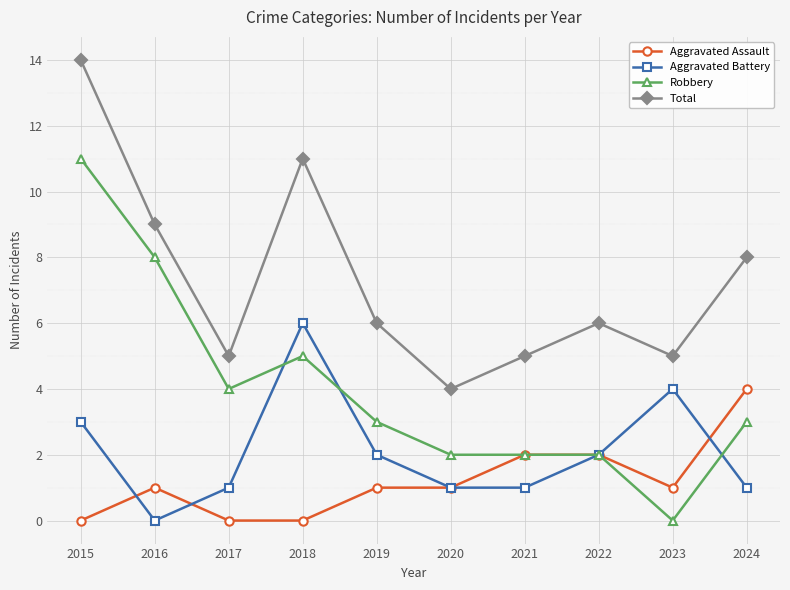

What are all the series names shown in the legend?

Aggravated Assault, Aggravated Battery, Robbery, Total